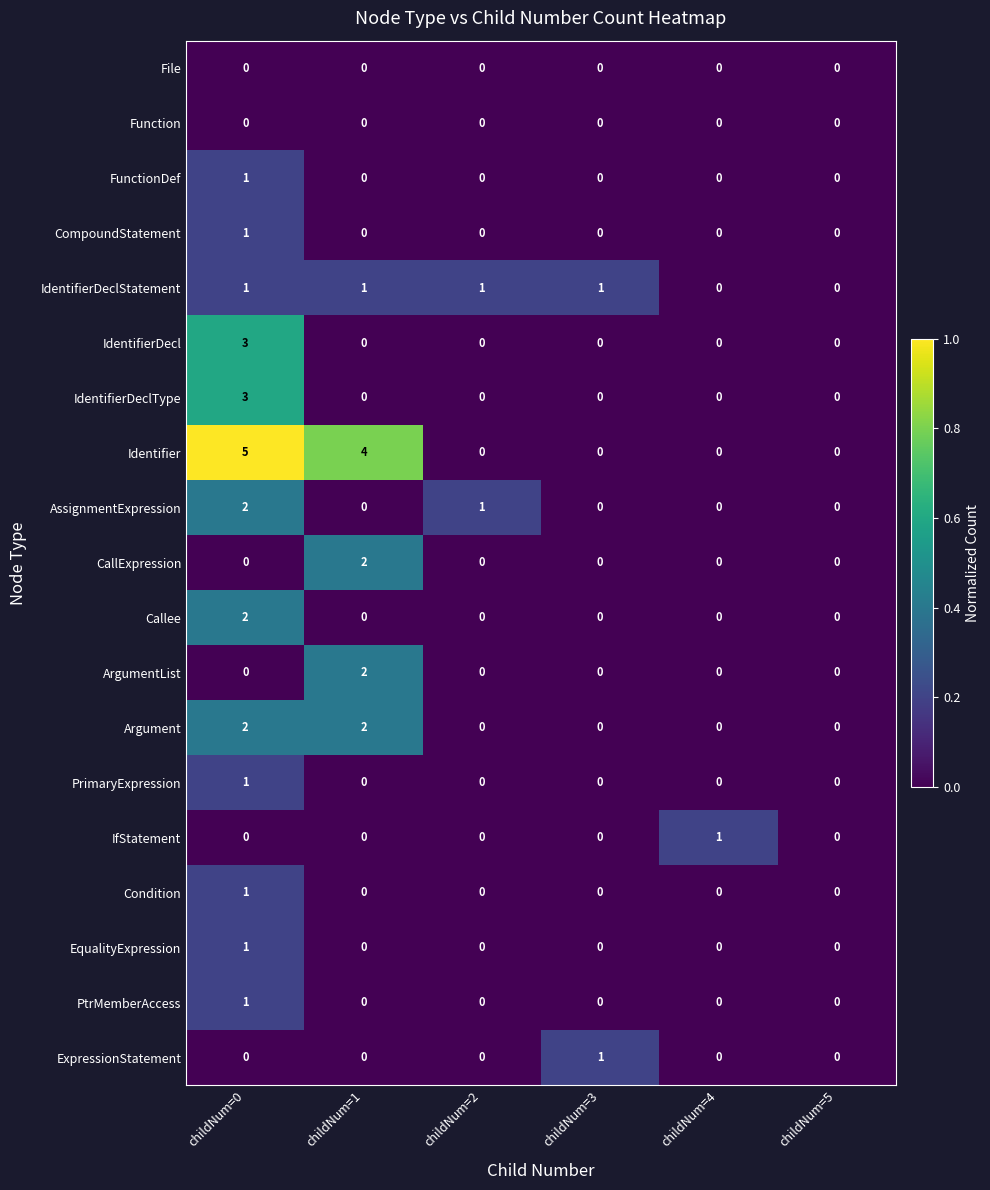

How many distinct data groups are displayed?

19